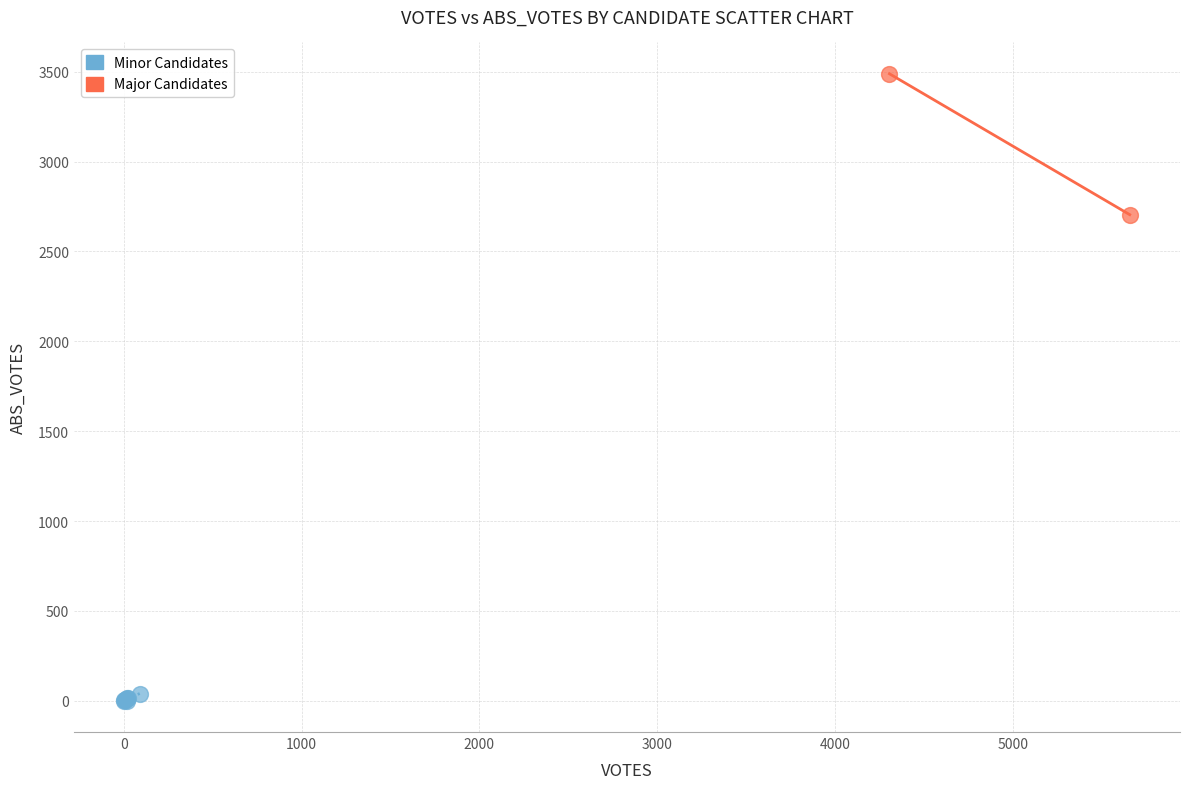

Which series has the largest Y range (max minus min)?

Major Candidates